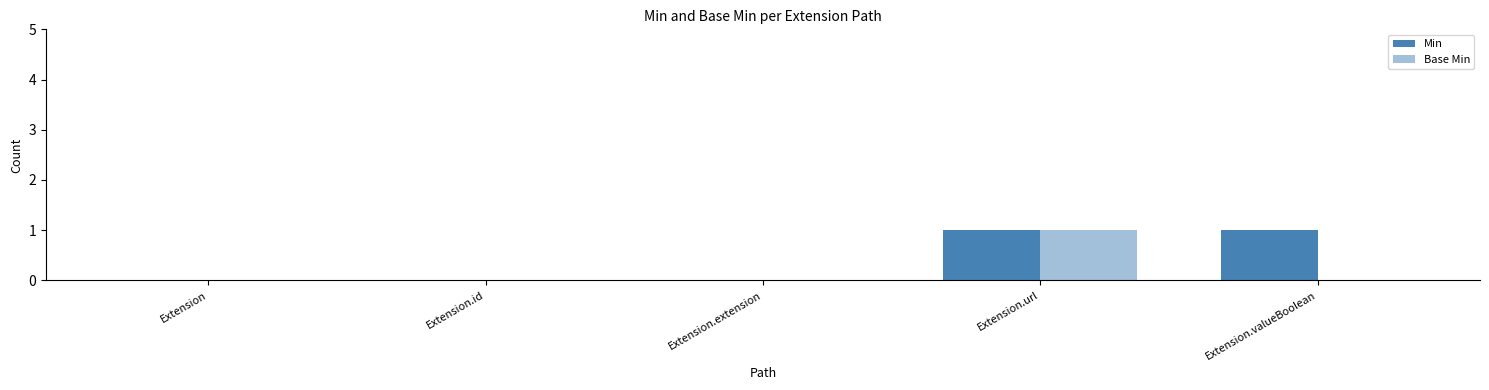

What is the difference between the maximum and second lowest values in the Min series?

1